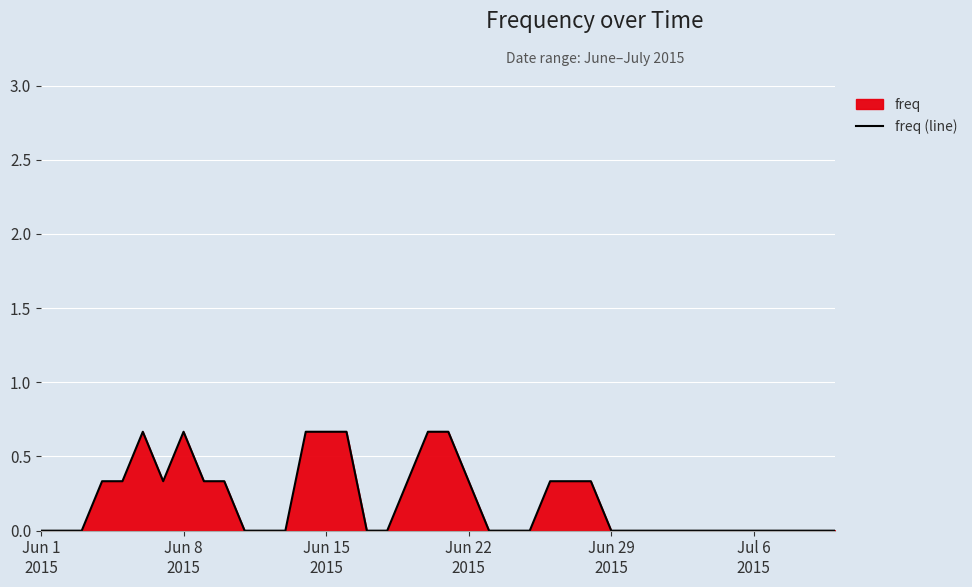

At which label is the value closest to 0?

Jun 1
2015